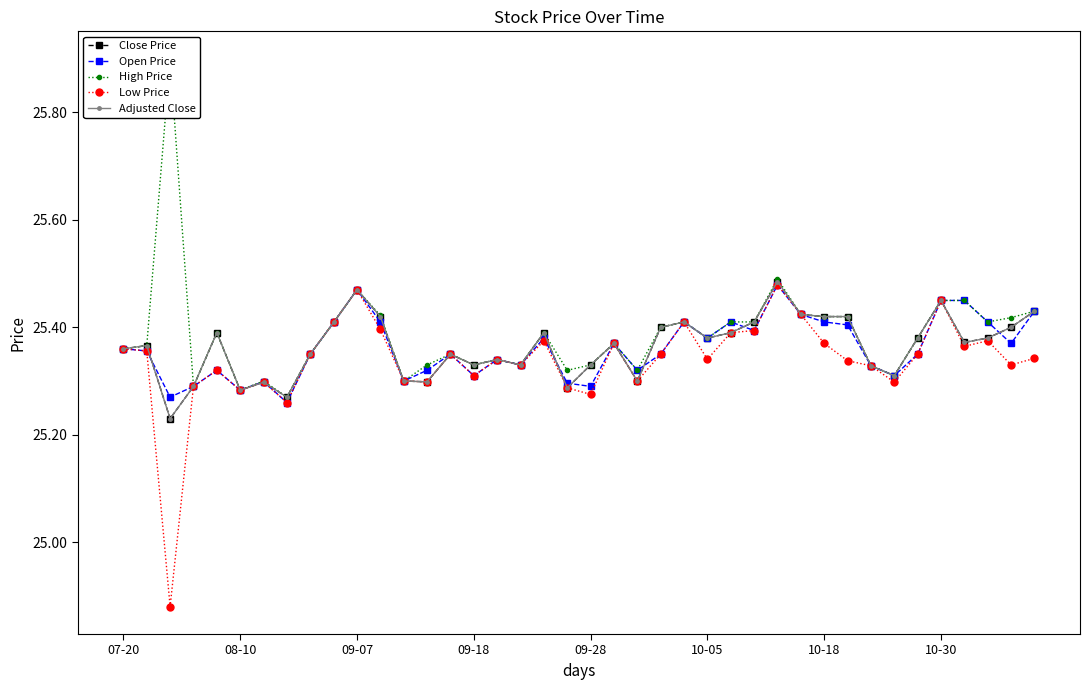

Read the Adjusted Close value at 10-30.

25.4